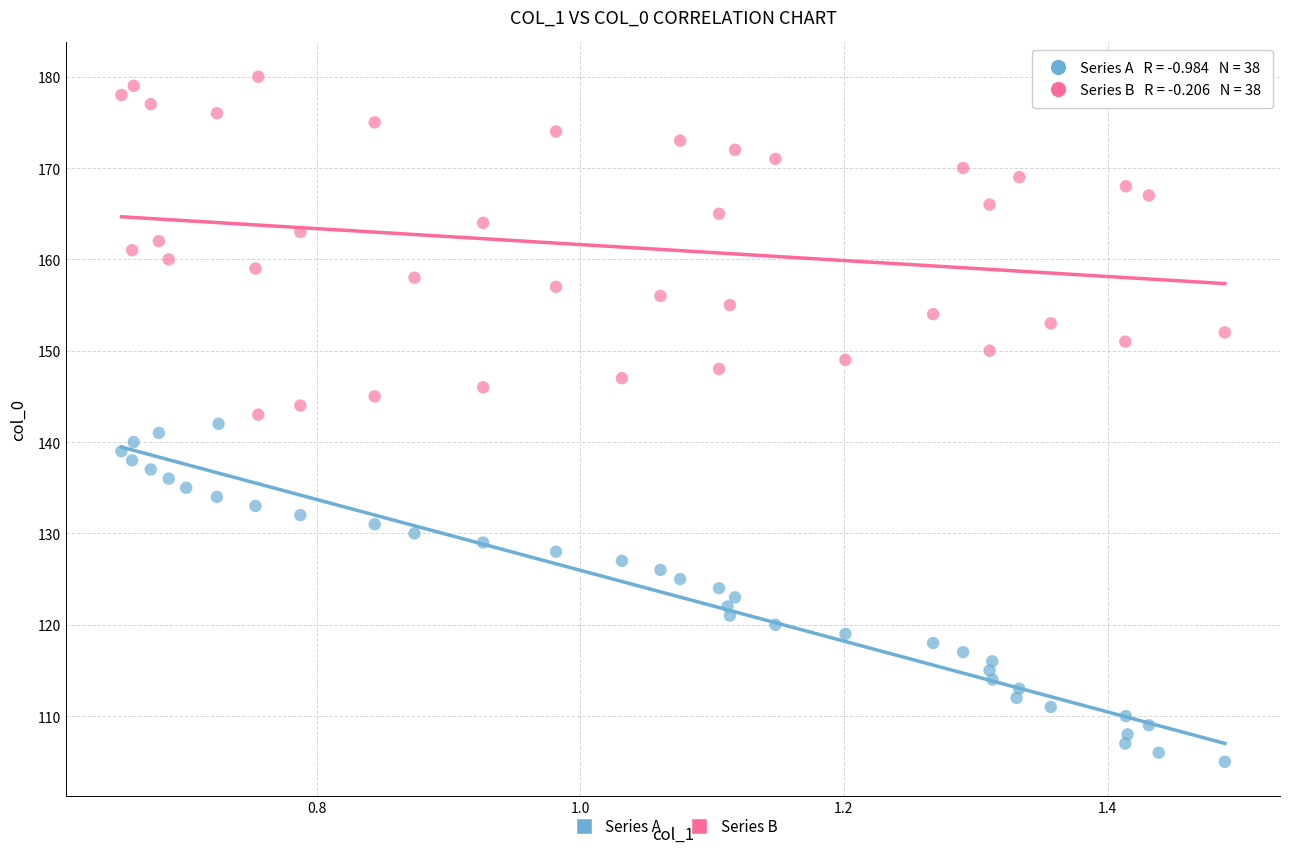

Which series reaches the minimum Y coordinate?

Series A